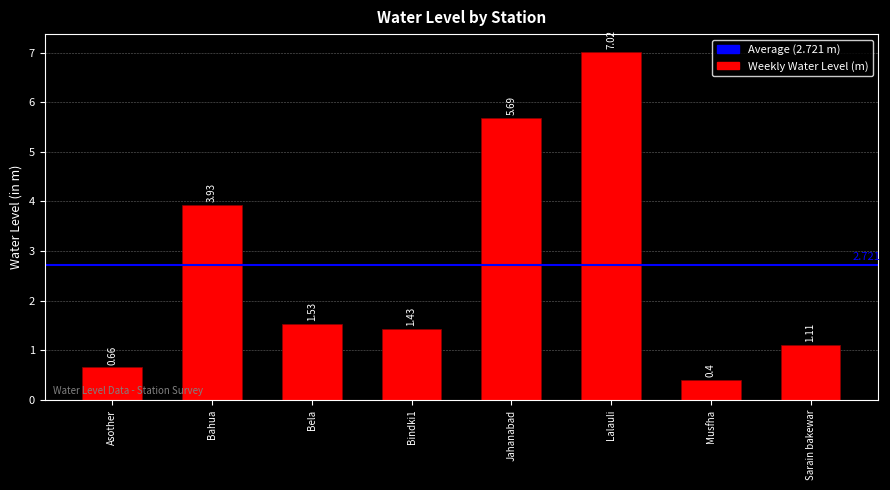

Which category has the lowest value across all series?

Musfha